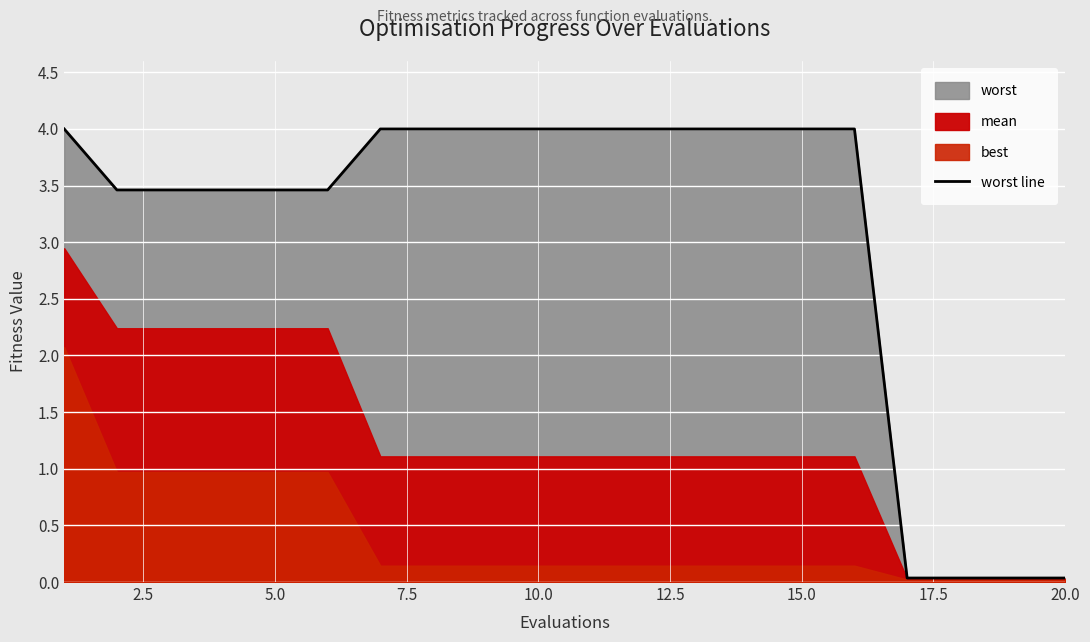

True or false: worst line has a value of 1.6 at 15.0.

False